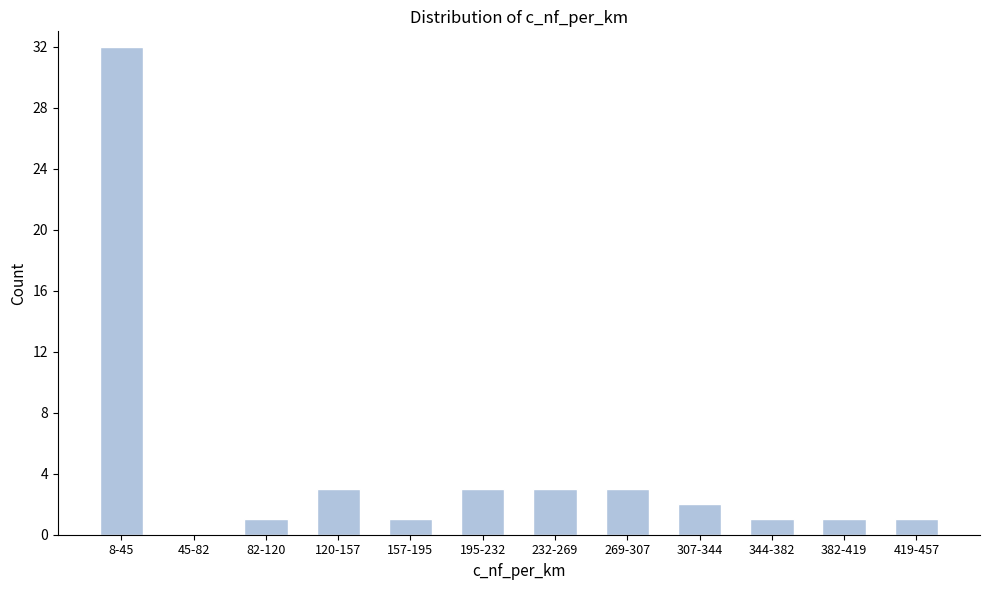

Reading left to right, extract all data points from this chart.

8-45=32	45-82=0	82-120=1	120-157=3	157-195=1	195-232=3	232-269=3	269-307=3	307-344=2	344-382=1	382-419=1	419-457=1